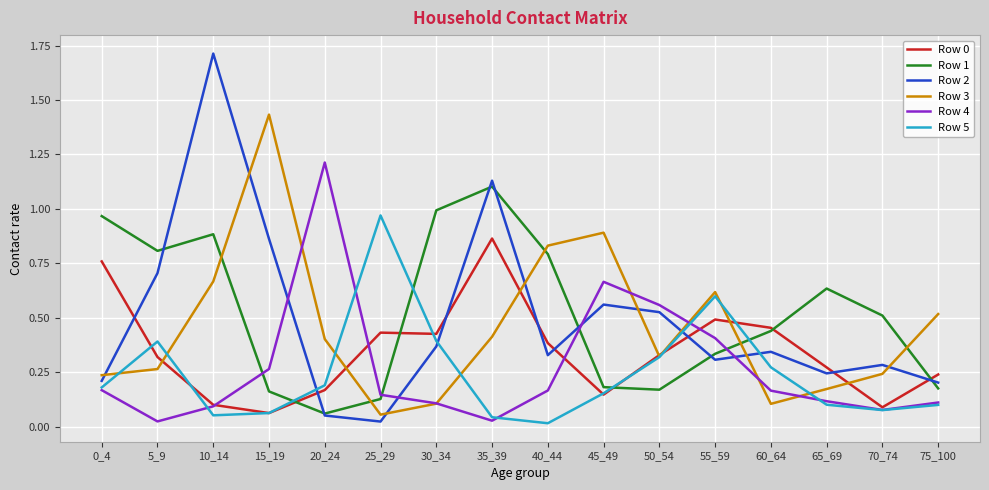

The Row 5 series shows 0.1 at 20_24. True or false?

False